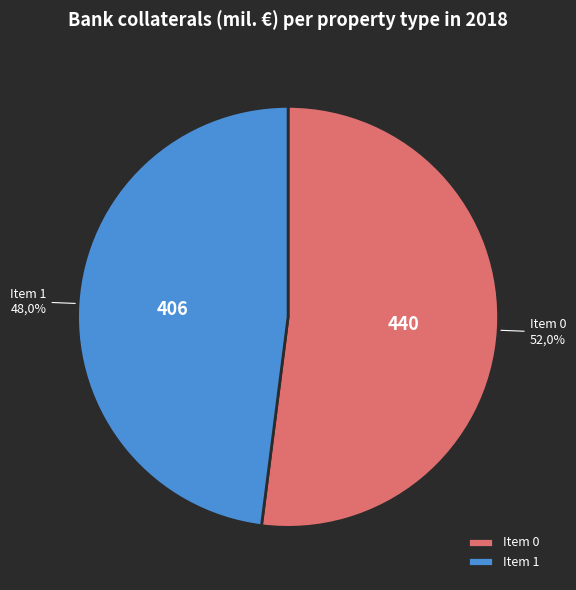

Rank the categories by value from lowest to highest.

1, 0